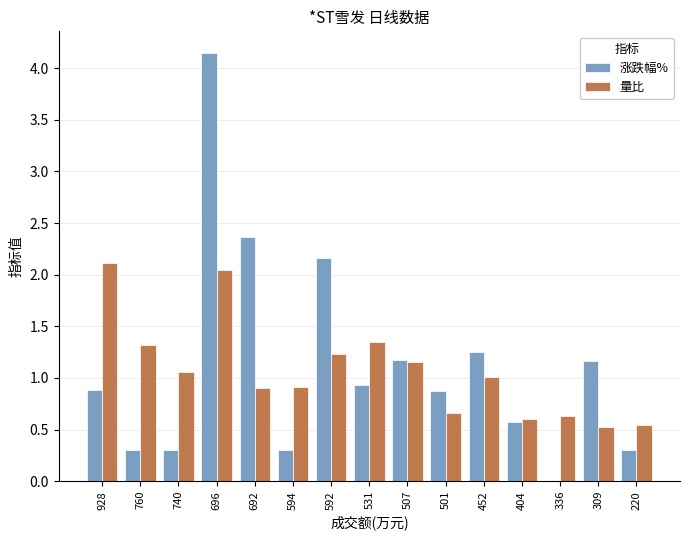

Which category has the highest value in the 涨跌幅% series?

696